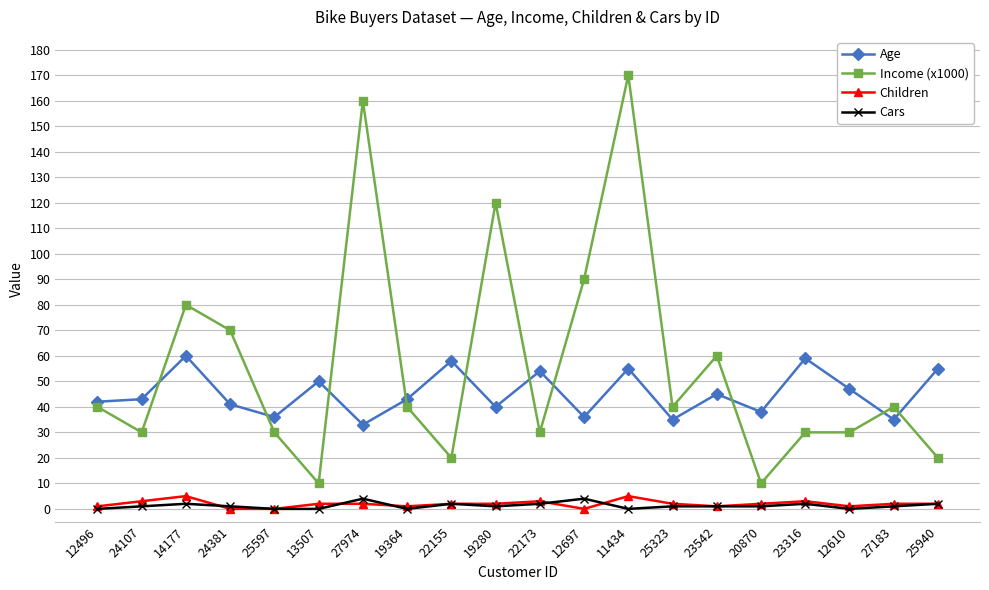

True or false: Children and Cars intersect in this chart.

True